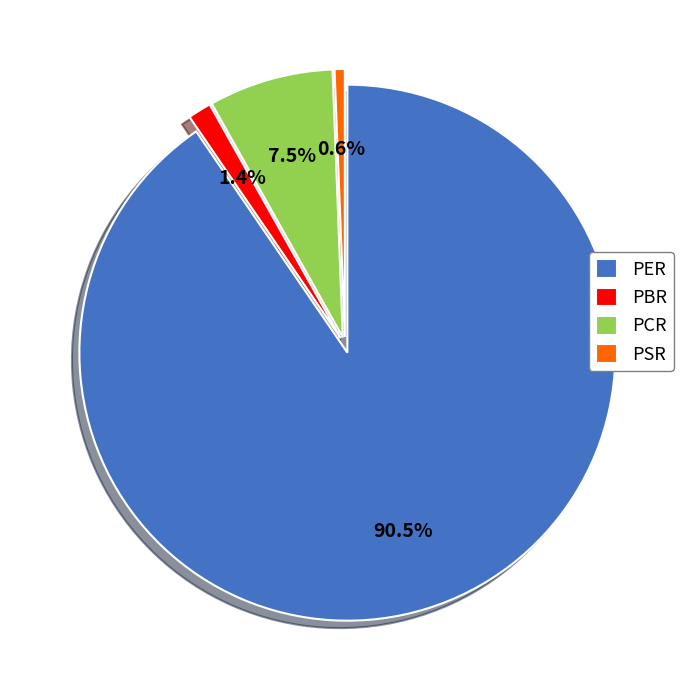

Which has a higher value, PSR or PER?

PER